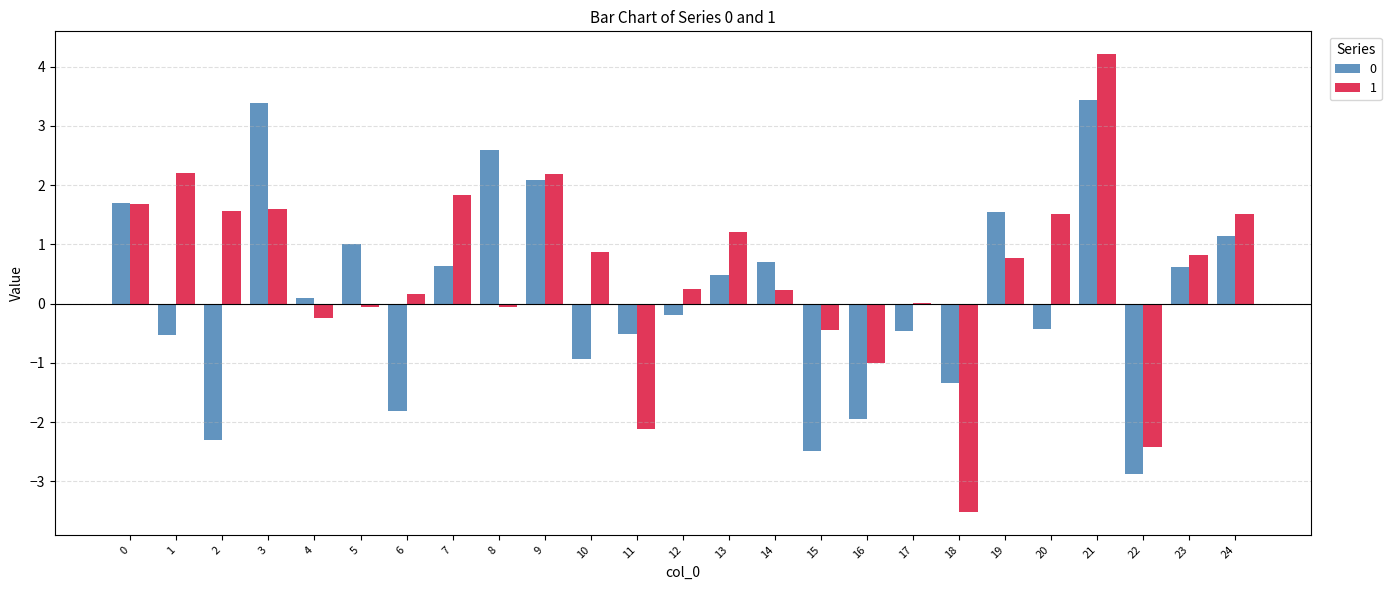

What is the value of the 1 bar at the 22nd from the left?

4.2